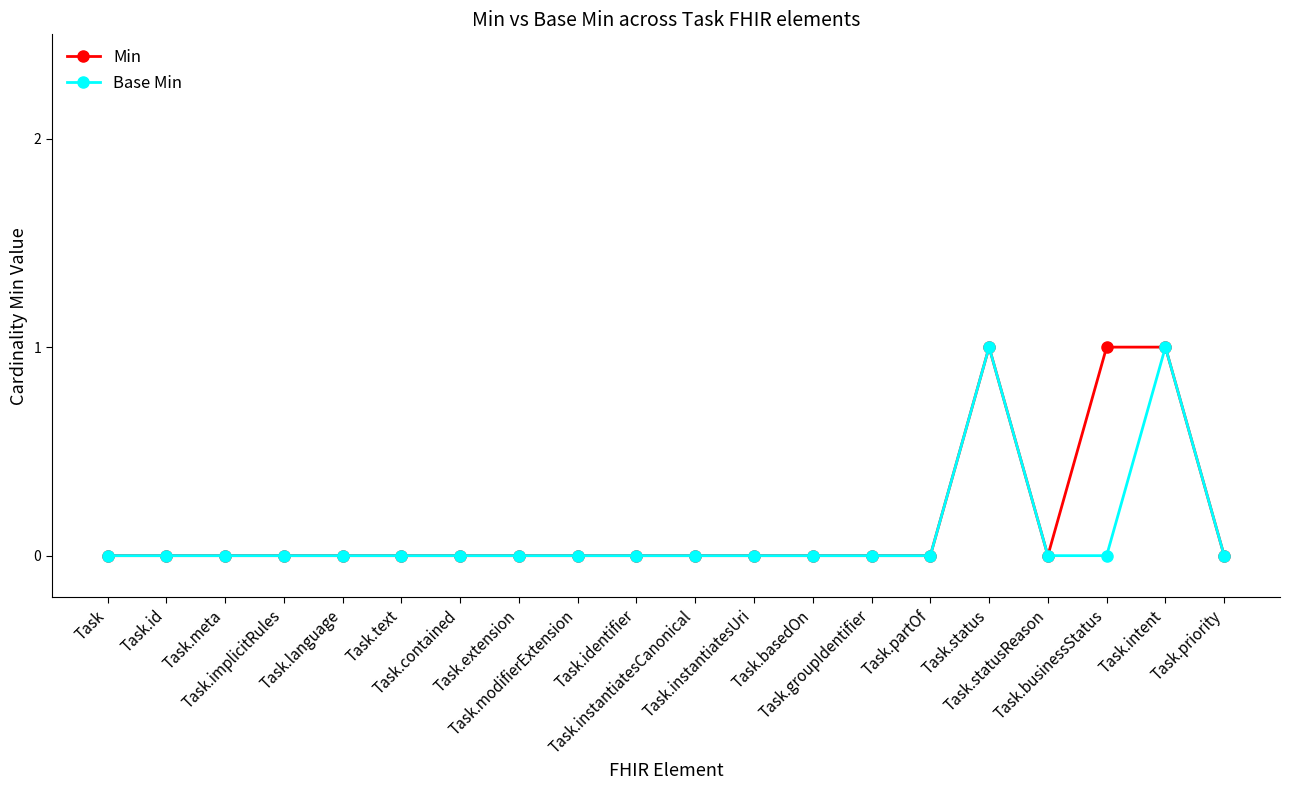

How many data points does each series have?

20